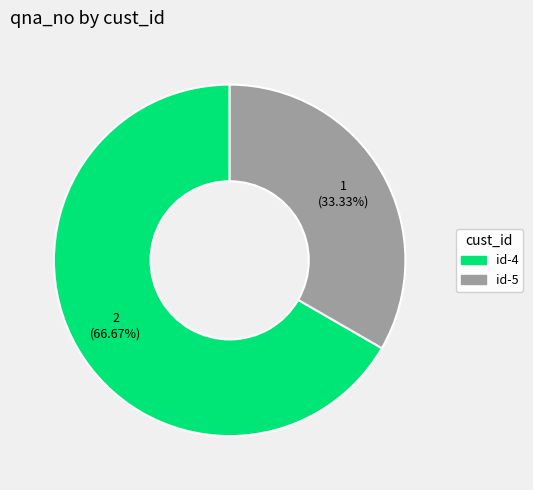

Rank the categories by value from highest to lowest.

id-4, id-5